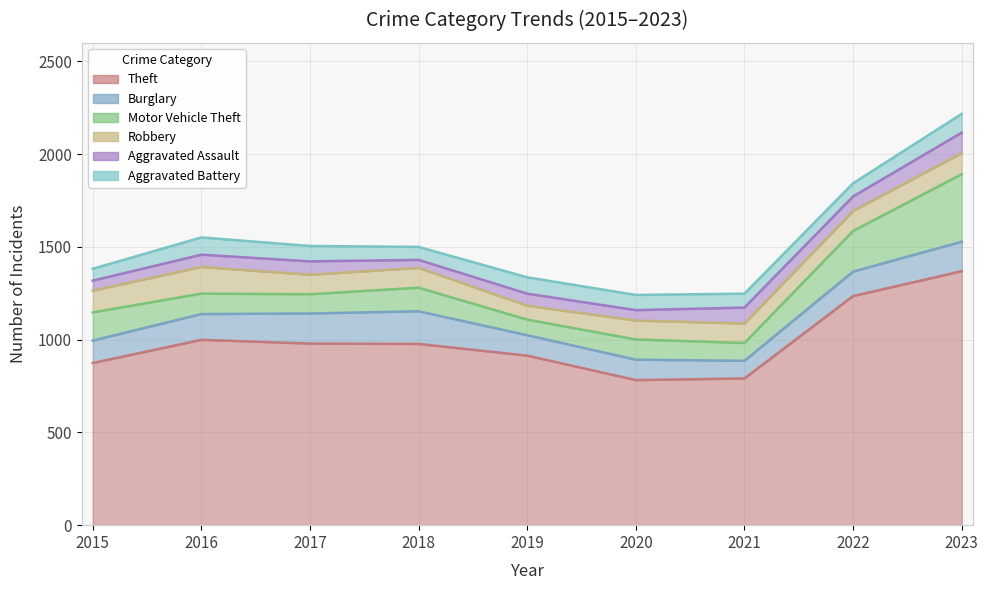

How many values in the Aggravated Battery series exceed 82?

4